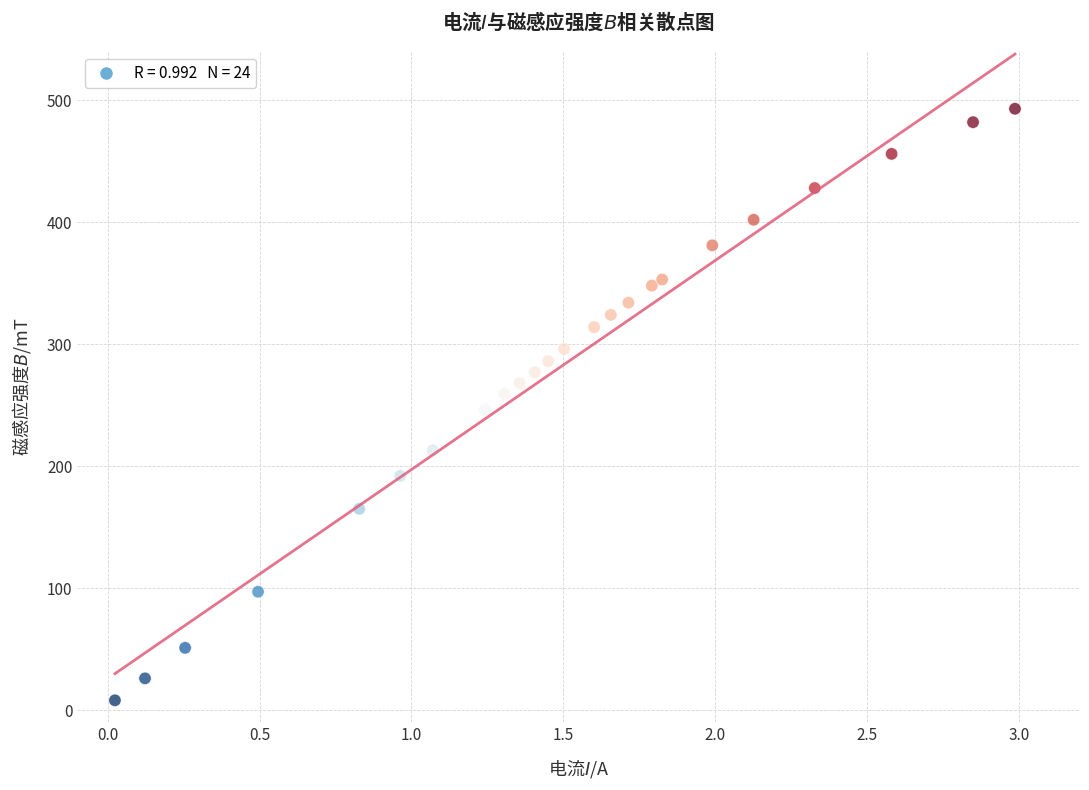

What is the range of Y values (max minus min)?

485